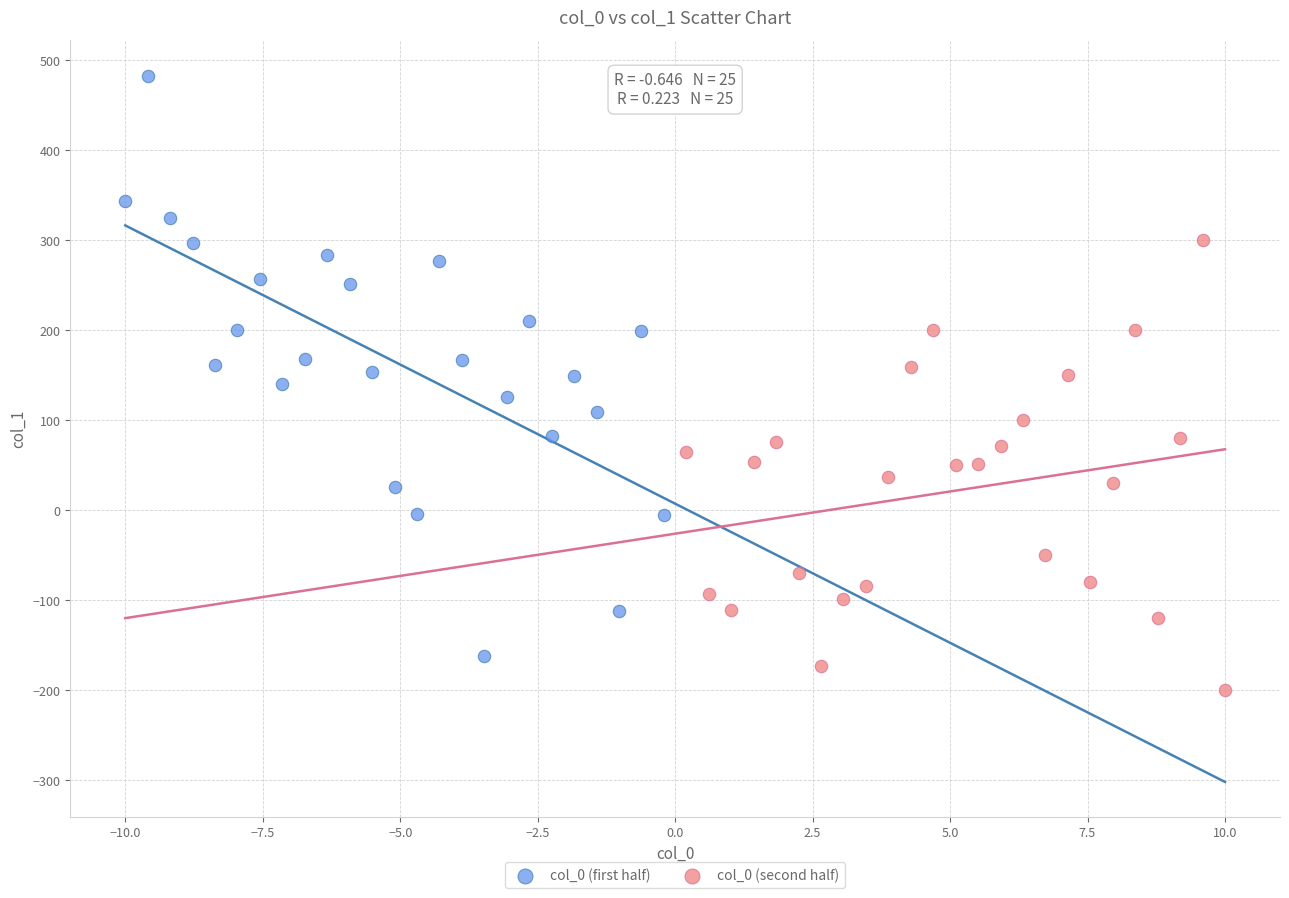

Which series reaches the minimum Y coordinate?

col_0 (second half)